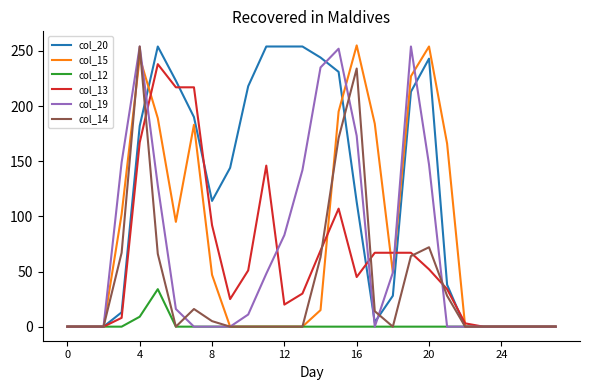

Which series has the largest total across all categories?

col_20